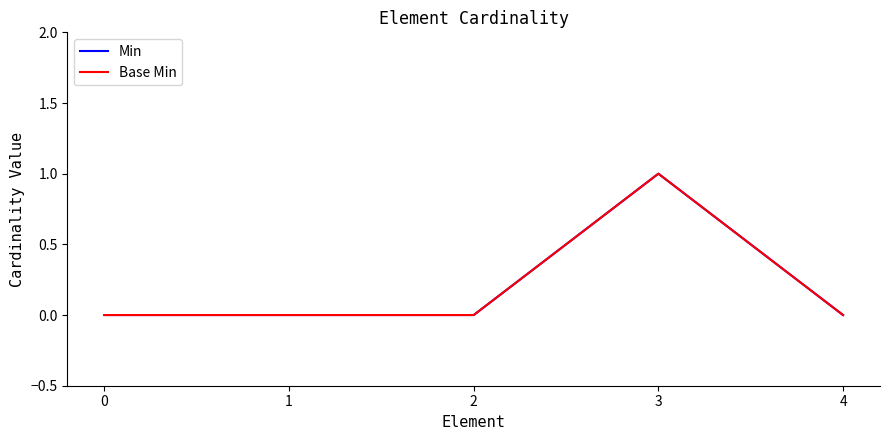

Does the chart display data point markers on the line(s)?

No